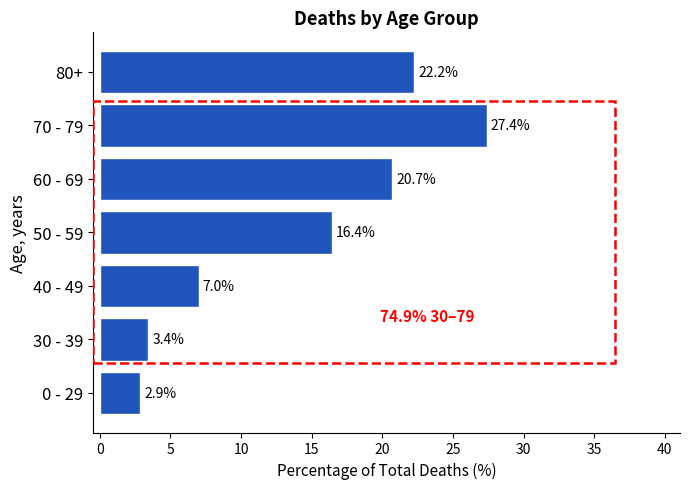

Reading bottom to top, list all the values displayed in this chart.

2.9	3.4	7.0	16.4	20.7	27.4	22.2